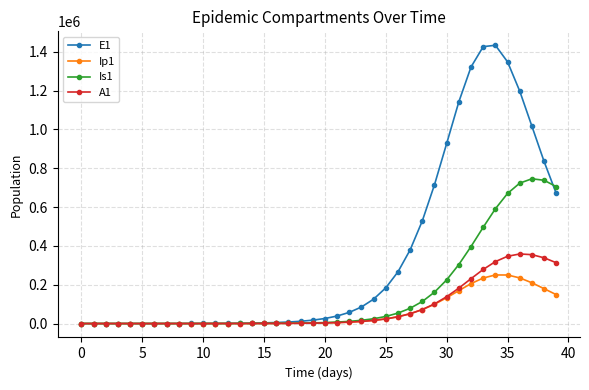

Which series has the largest total across all categories?

E1